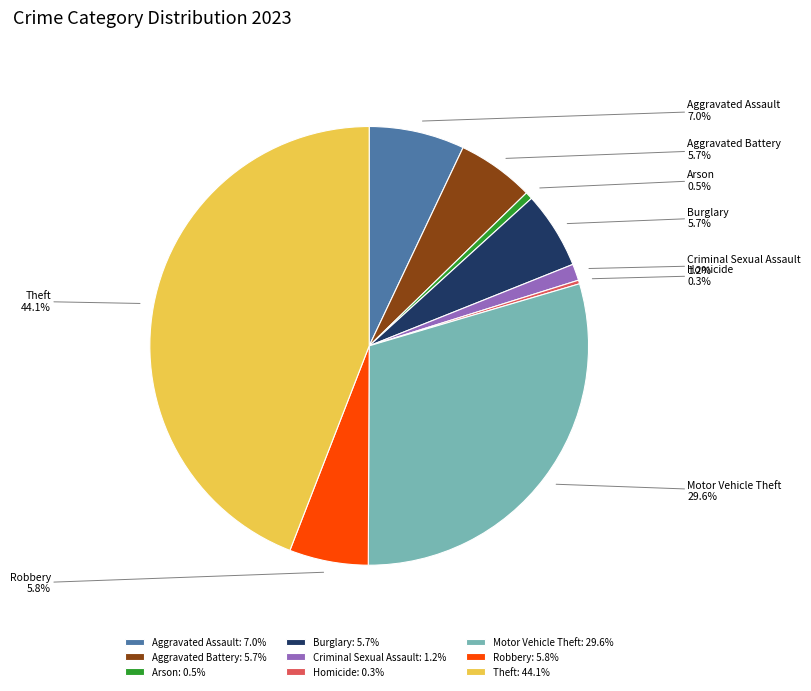

Approximately how many times larger is the value at Aggravated Assault compared to Criminal Sexual Assault?

5.8